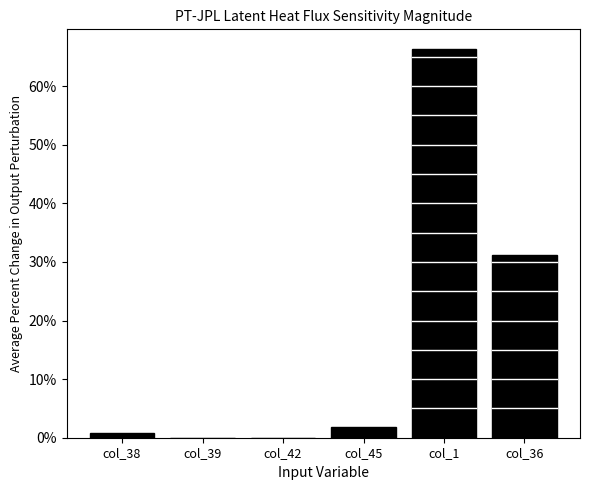

Between col_45 and col_36, which is larger?

col_36